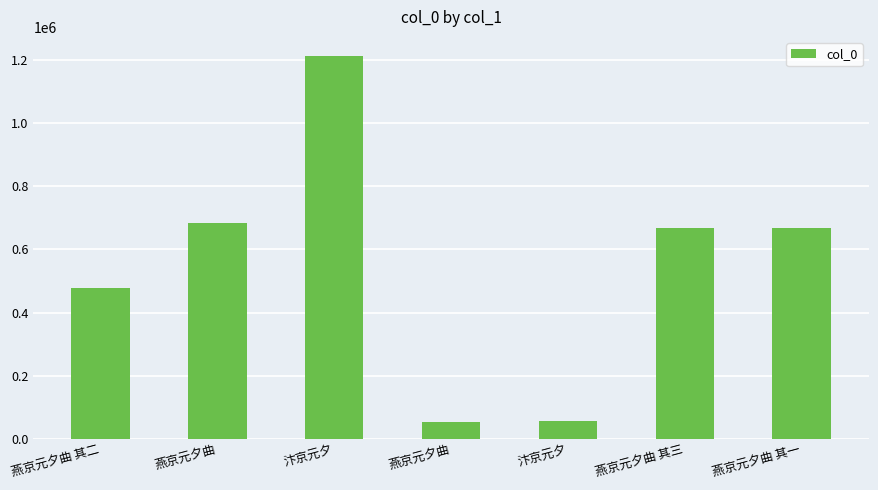

At which label does the data first exceed 668072?

燕京元夕曲